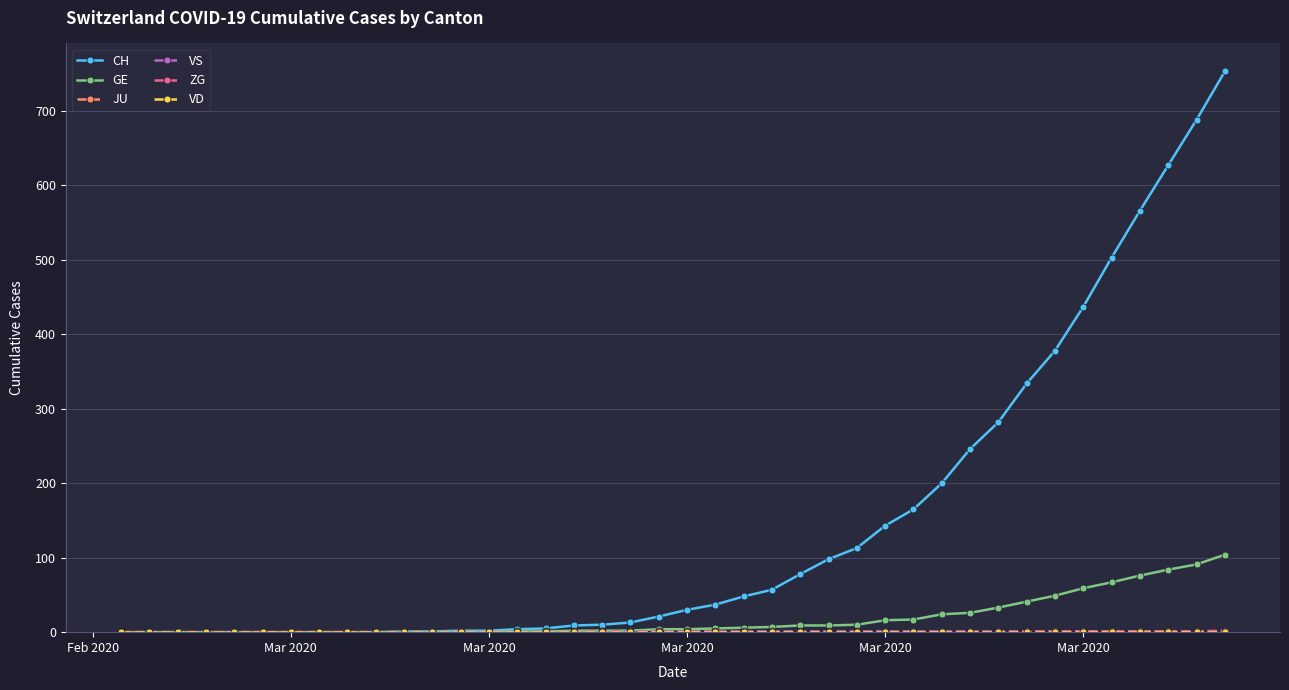

Does the chart have visible grid lines?

Yes